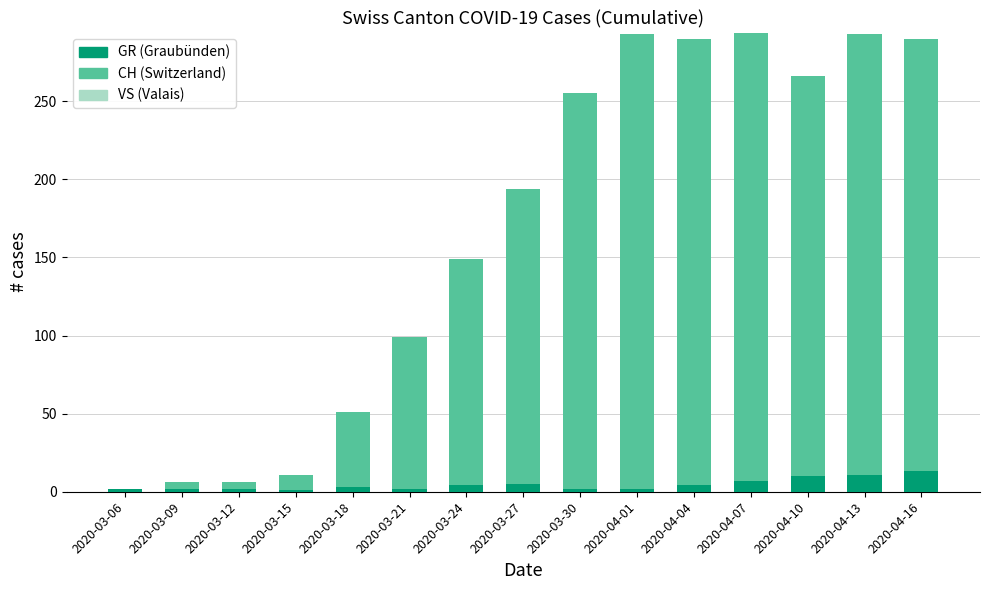

What is the maximum value for GR (Graubünden)?

13